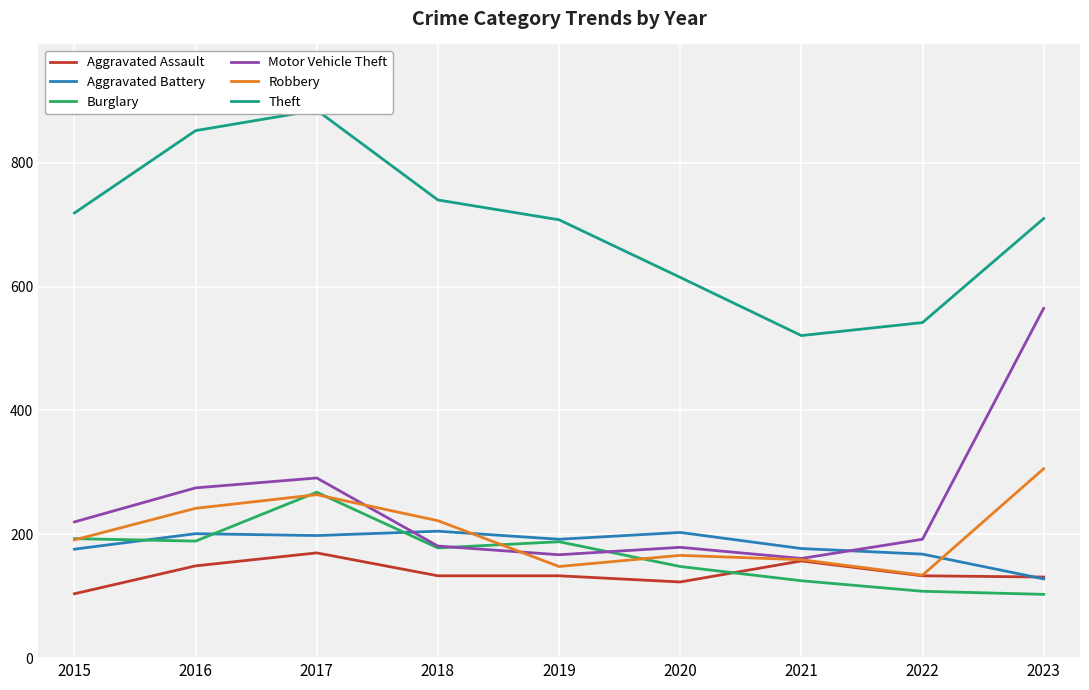

Rank the series by their maximum value, from highest to lowest.

Theft, Motor Vehicle Theft, Robbery, Burglary, Aggravated Battery, Aggravated Assault